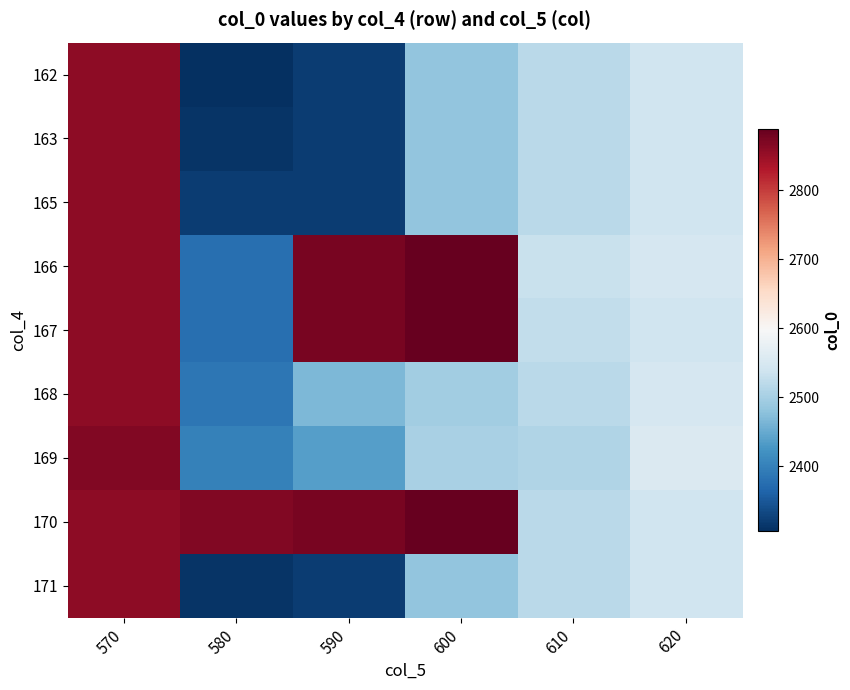

Reading right to left, extract all data points from this chart.

162: 620=2539.9	610=2517.9	600=2481.7	590=2320.8	580=2306.2	570=2858.7
163: 620=2539.9	610=2517.9	600=2481.7	590=2320.8	580=2312.9	570=2858.7
165: 620=2539.9	610=2517.9	600=2481.7	590=2320.8	580=2320.8	570=2858.7
166: 620=2547.7	610=2533.2	600=2888.6	590=2874.1	580=2378.3	570=2858.7
167: 620=2539.9	610=2525.4	600=2888.6	590=2874.1	580=2378.3	570=2858.7
168: 620=2547.7	610=2517.9	600=2496.1	590=2466.7	580=2386.0	570=2858.7
169: 620=2555.2	610=2510.1	600=2503.6	590=2437.6	580=2400.3	570=2866.3
170: 620=2539.9	610=2517.9	600=2888.6	590=2874.1	580=2866.3	570=2858.7
171: 620=2539.9	610=2517.9	600=2481.7	590=2320.8	580=2312.9	570=2858.7